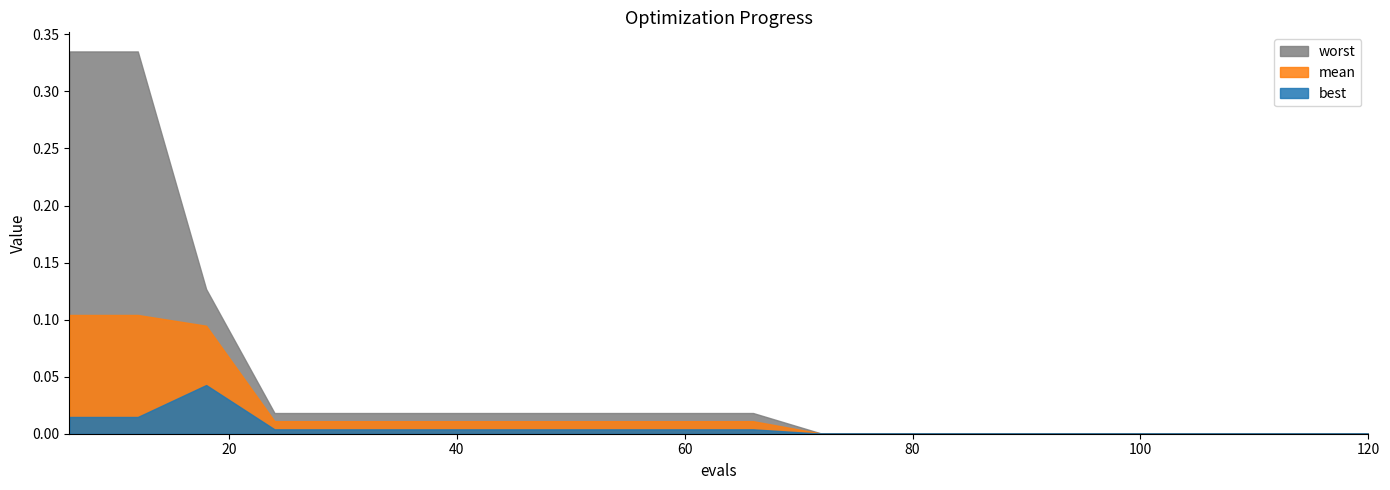

True or false: best and worst intersect in this chart.

False